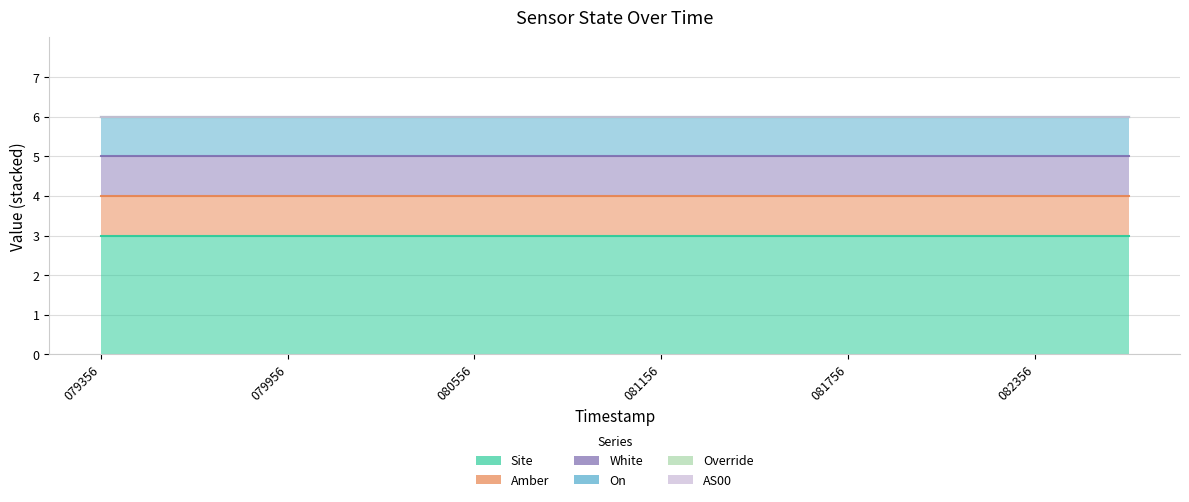

What is the greatest value displayed?

3